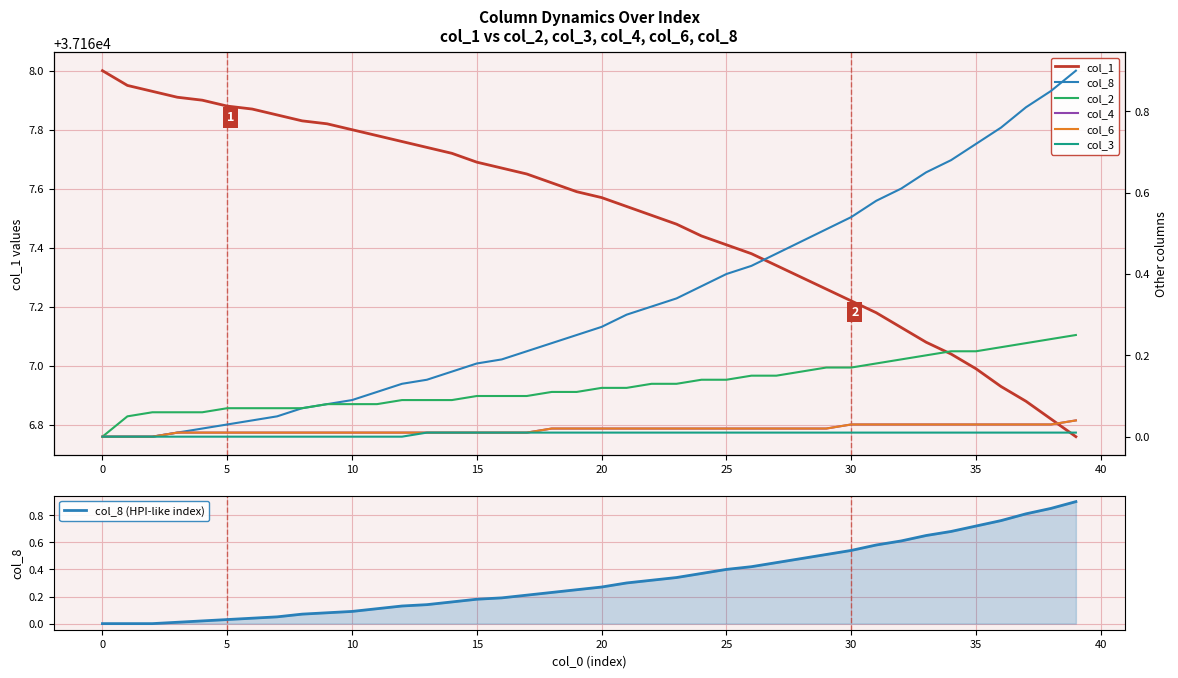

Between 2 and 35, which series saw the biggest shift?

col_1